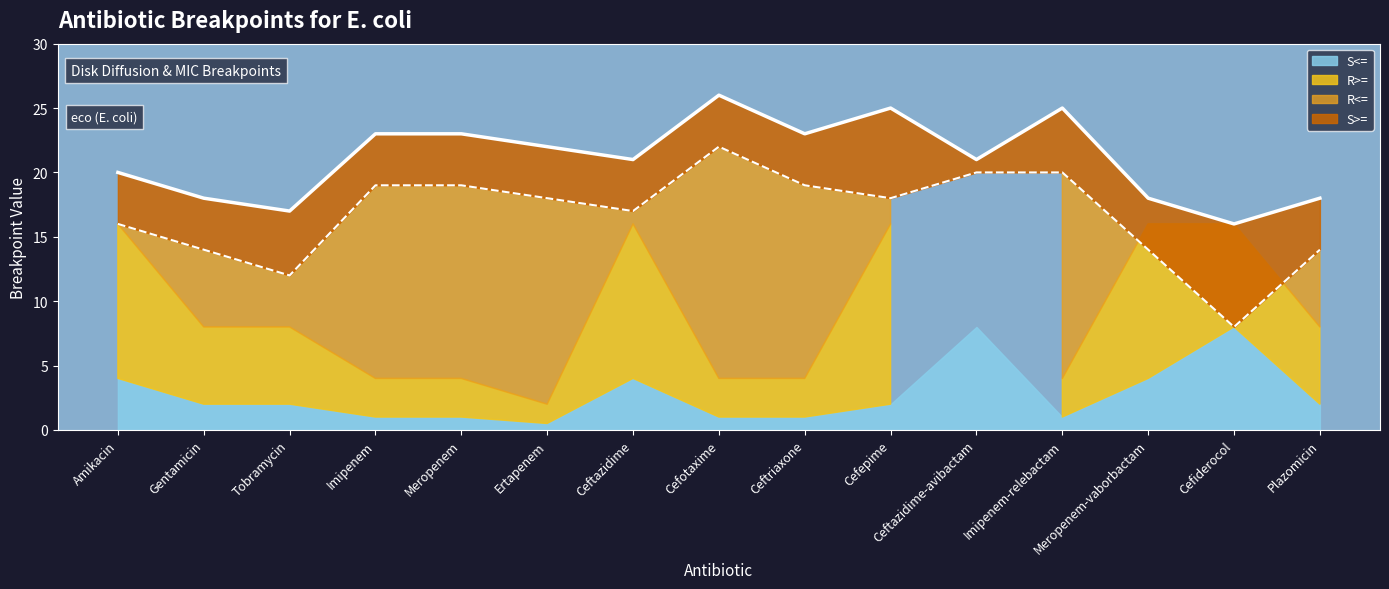

Count the number of categories in the chart.

15